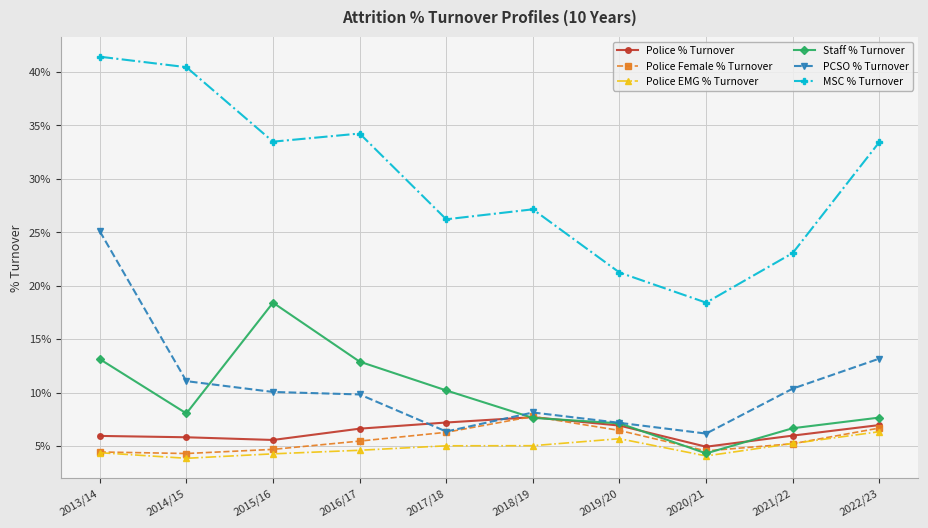

Which series has the largest total across all categories?

MSC % Turnover